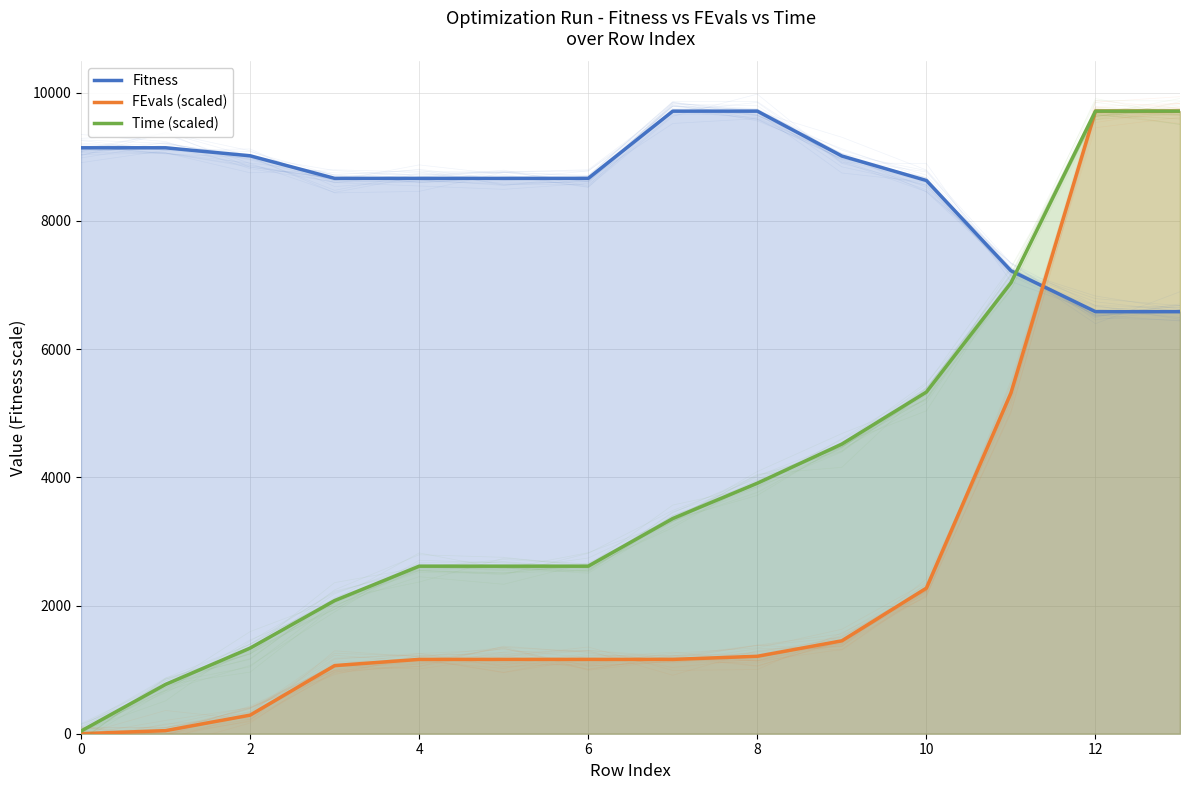

What value does the Fitness series have at 6?

8664.6